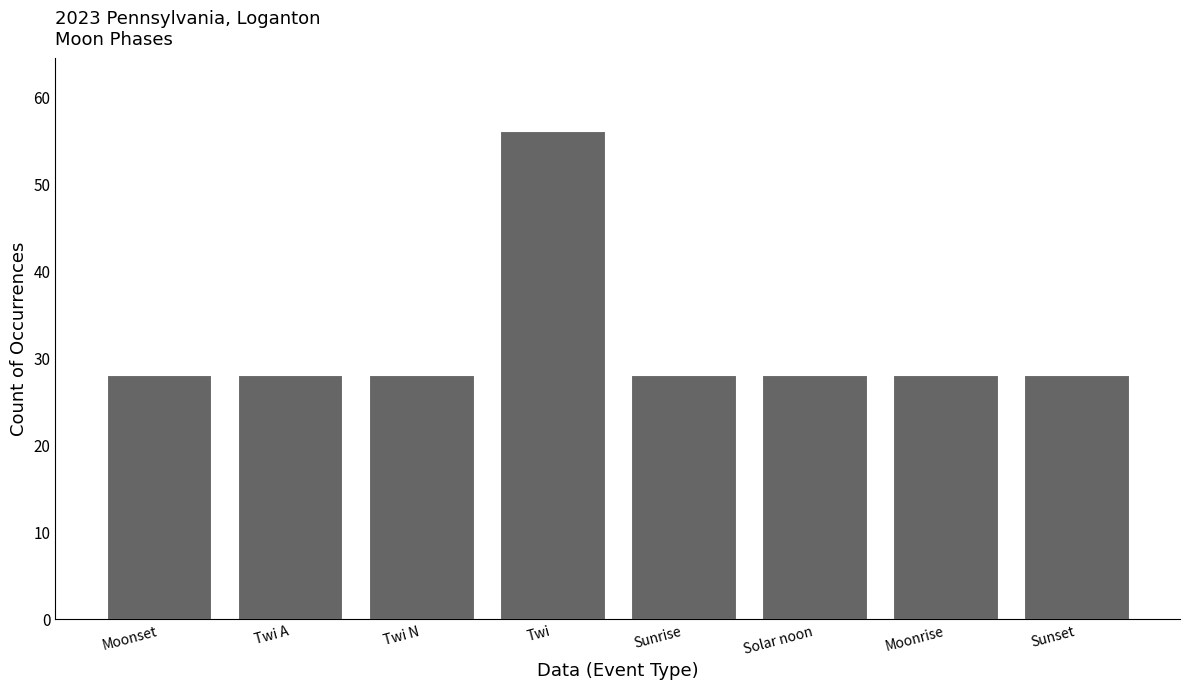

Which label corresponds to the largest value in the chart?

Twi